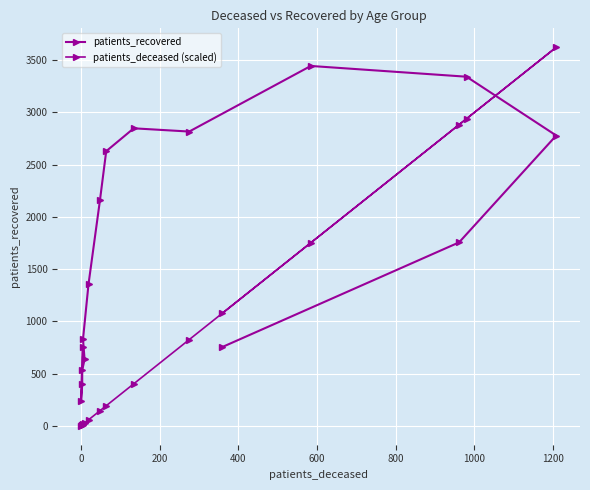

What is the maximum value for patients_deceased (scaled)?

3624